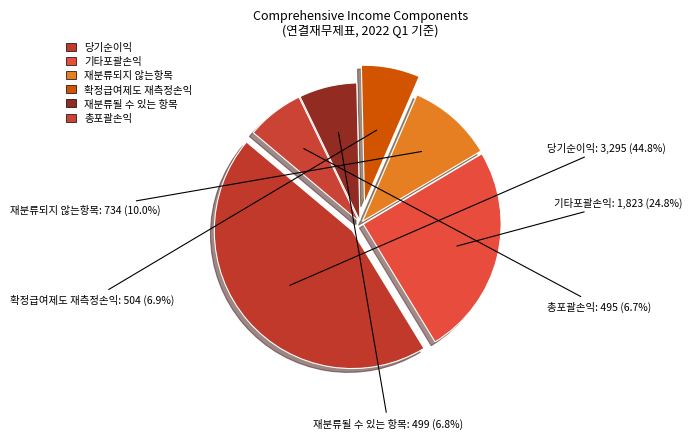

What percentage do 기타포괄손익 and 당기순이익 together represent?

69.6%